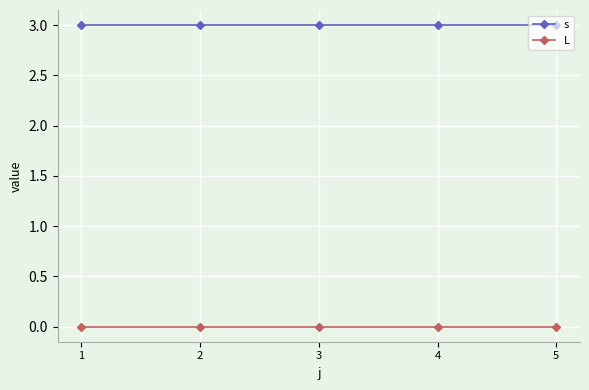

Rank the series at 5 from highest to lowest value.

s, L